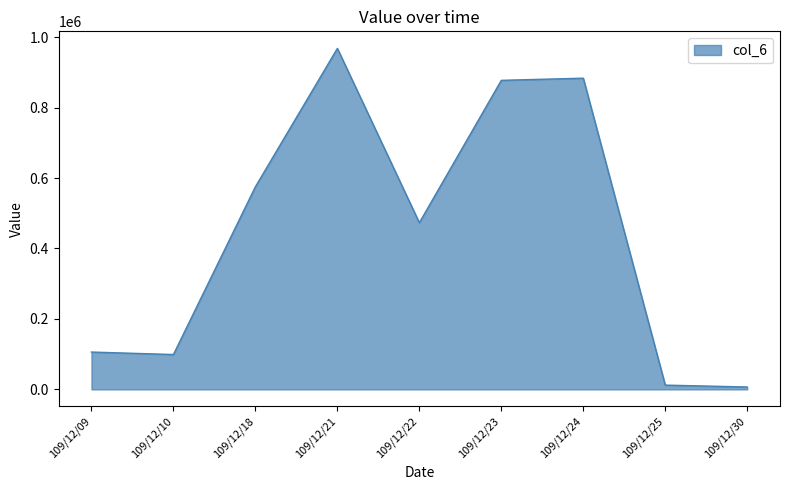

What is the difference between the maximum and minimum values?

961330